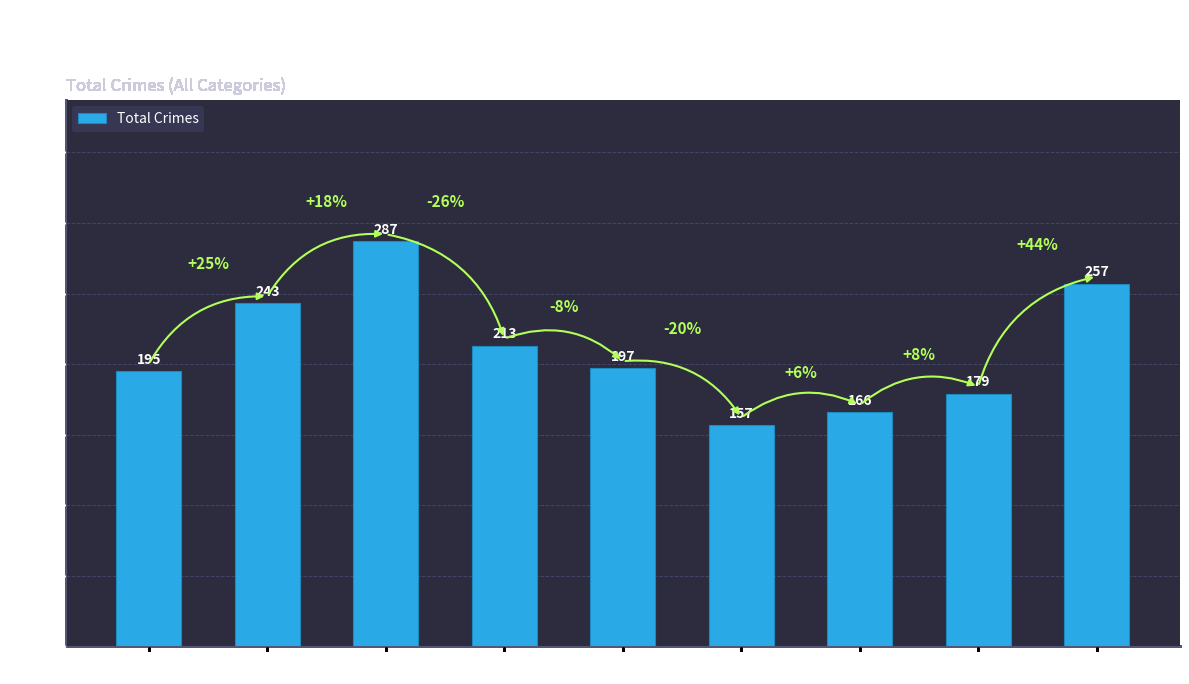

What is the change in value from 2016 to 2021?

-77